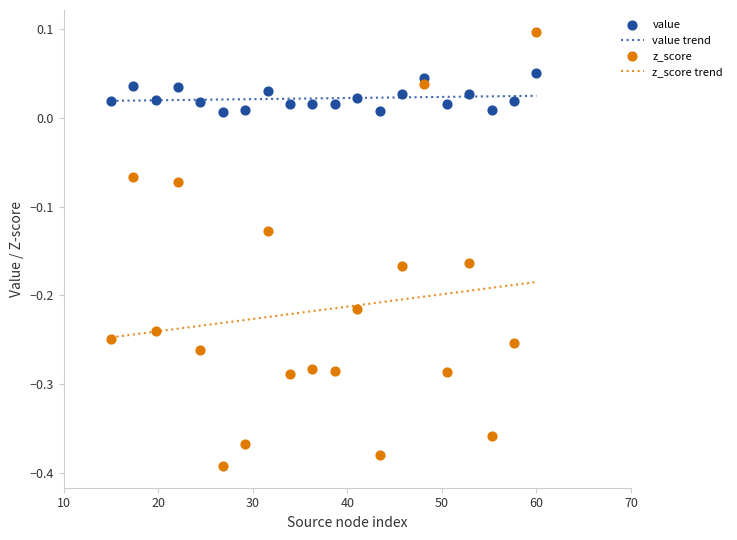

Which series reaches the minimum Y coordinate?

z_score